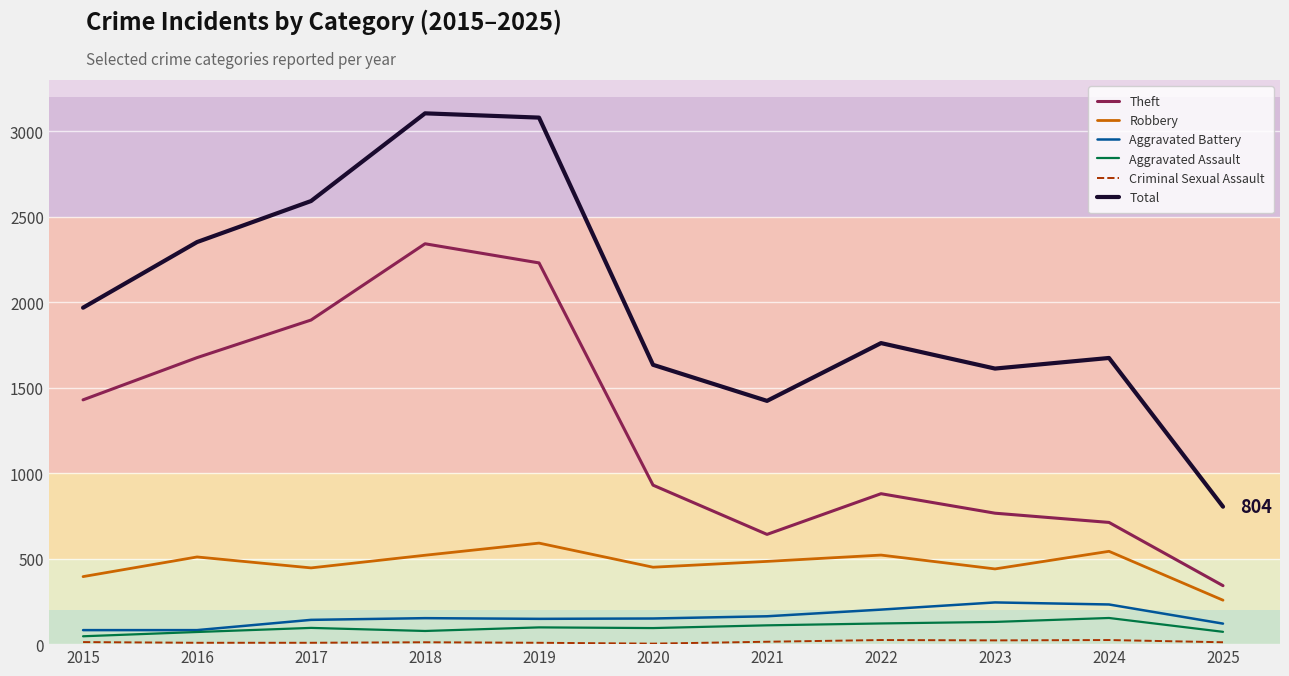

What is the sum of the Total values at 2019 and 2021?

4503